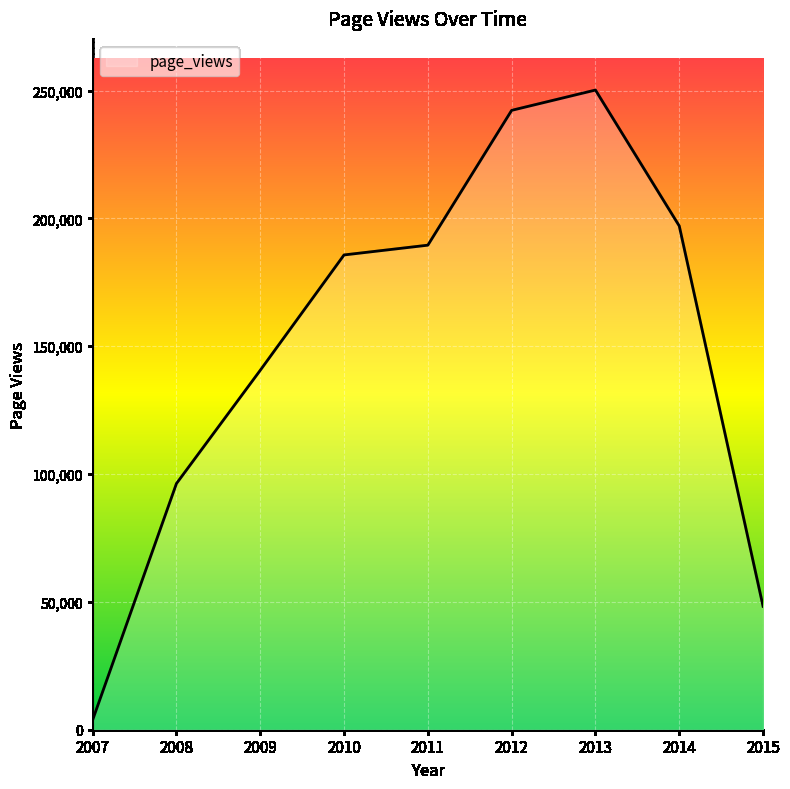

At which category does the chart reach its peak across all series?

2013